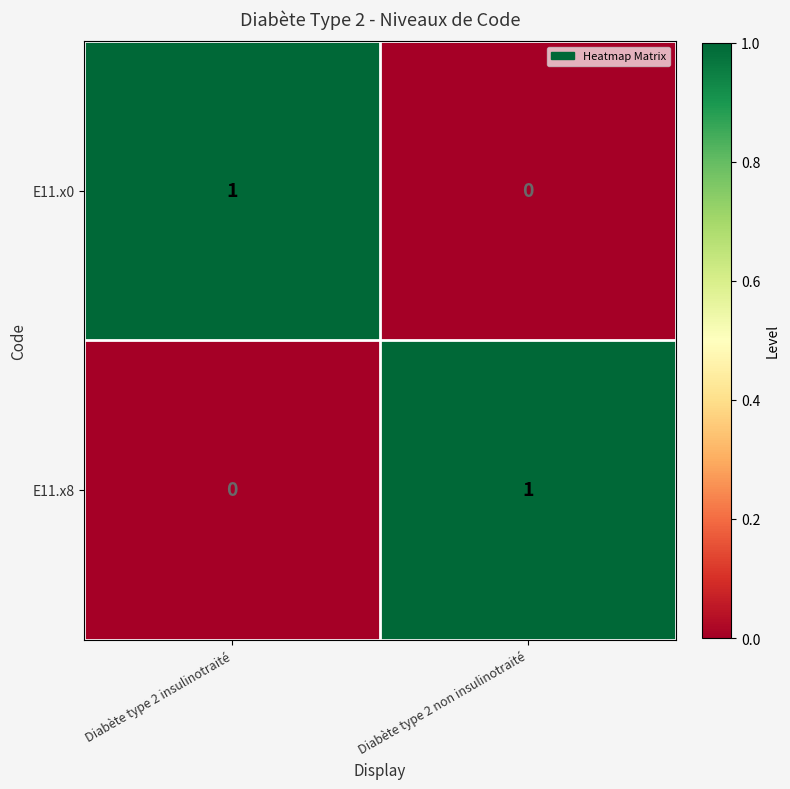

Rank the series at Diabète type 2 insulinotraité from lowest to highest value.

E11.x8, E11.x0